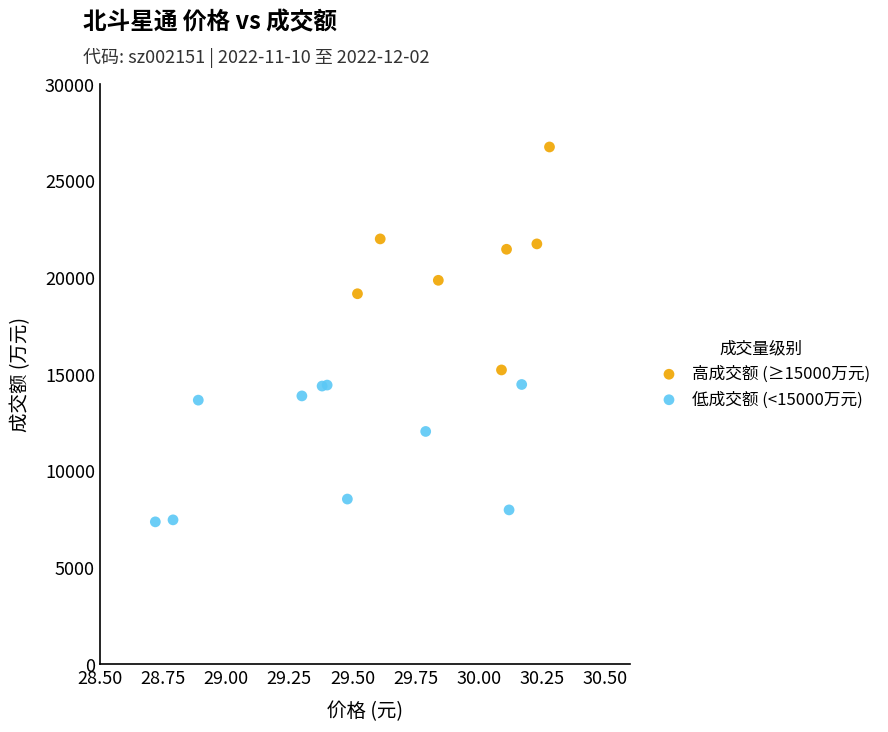

Which series reaches the maximum Y coordinate?

高成交额 (≥15000万元)